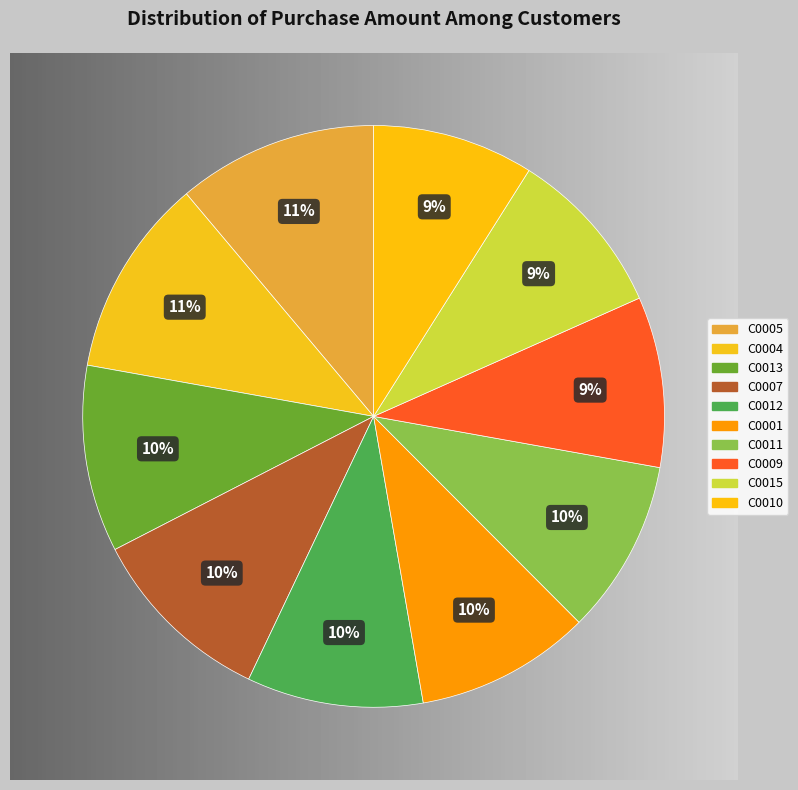

True or false: C0005 accounts for 3% of the total.

False